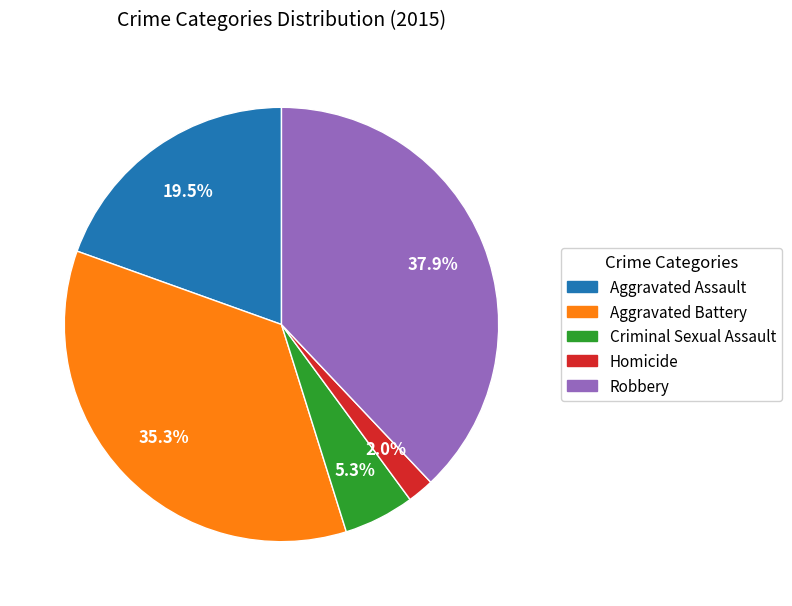

How many segments does this pie chart have?

5